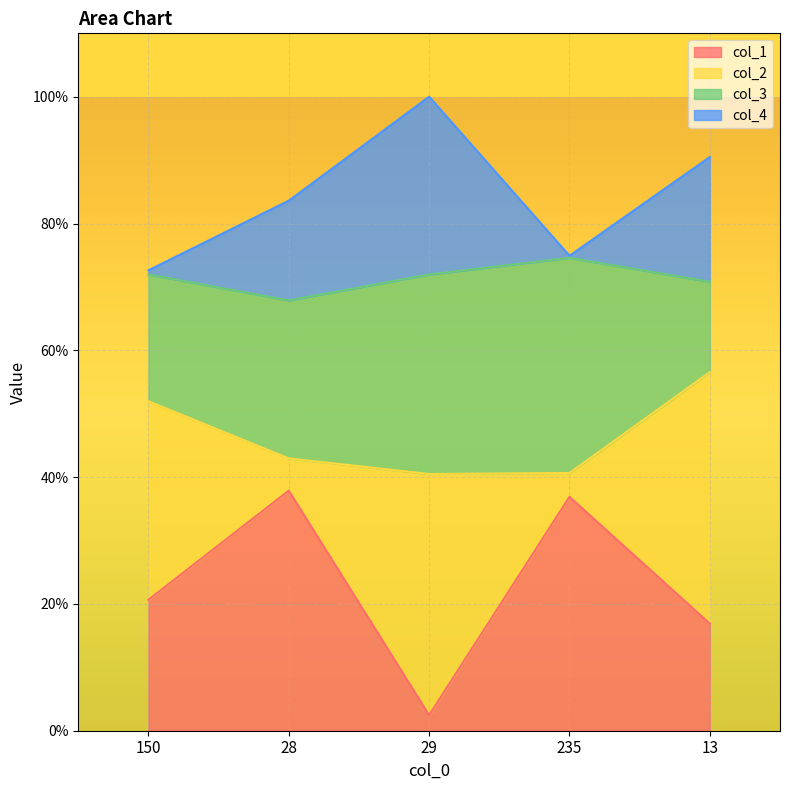

Where is the first local minimum for col_1?

29